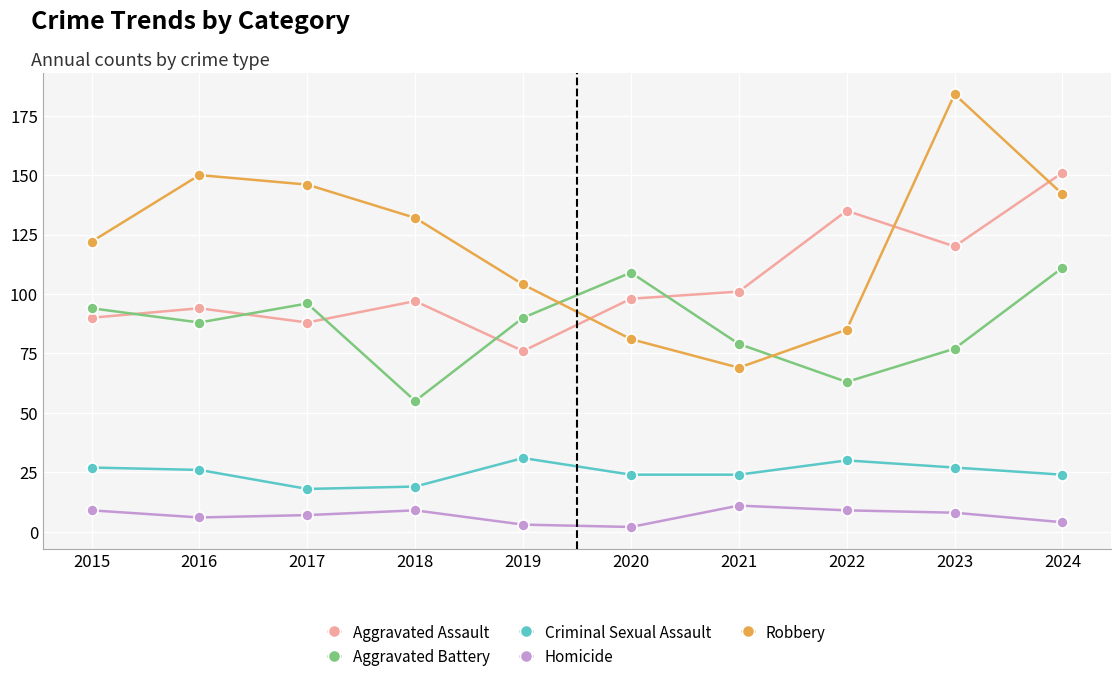

The Aggravated Battery series shows 55 at 2018. True or false?

True